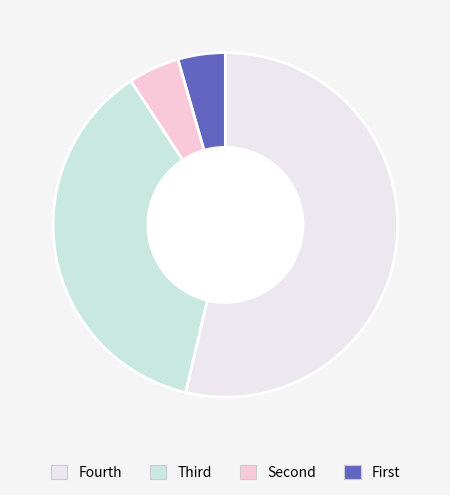

Does any single category account for the majority?

Yes